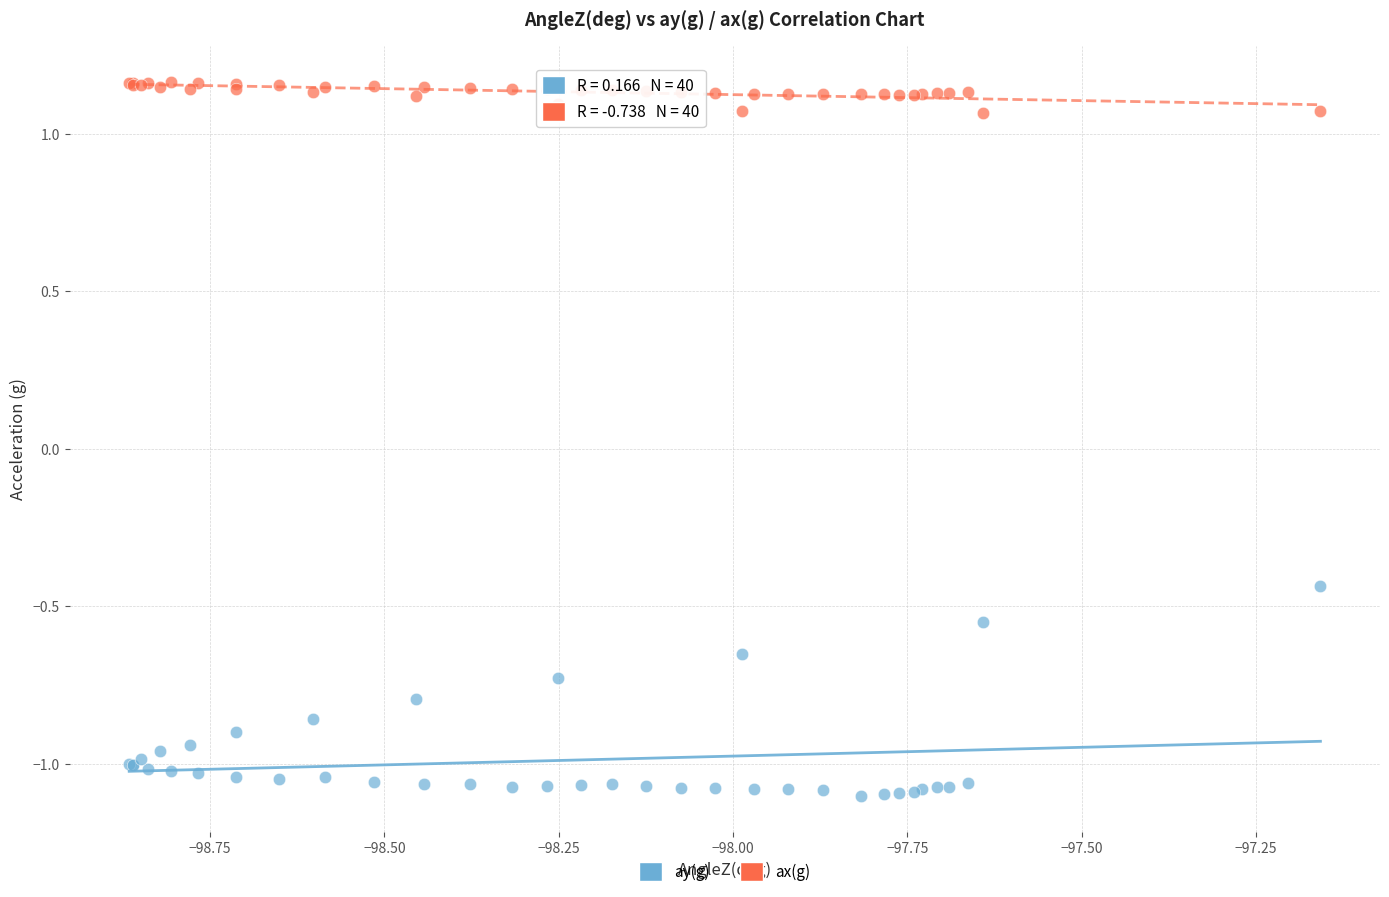

Which series has the largest Y range (max minus min)?

ay(g)